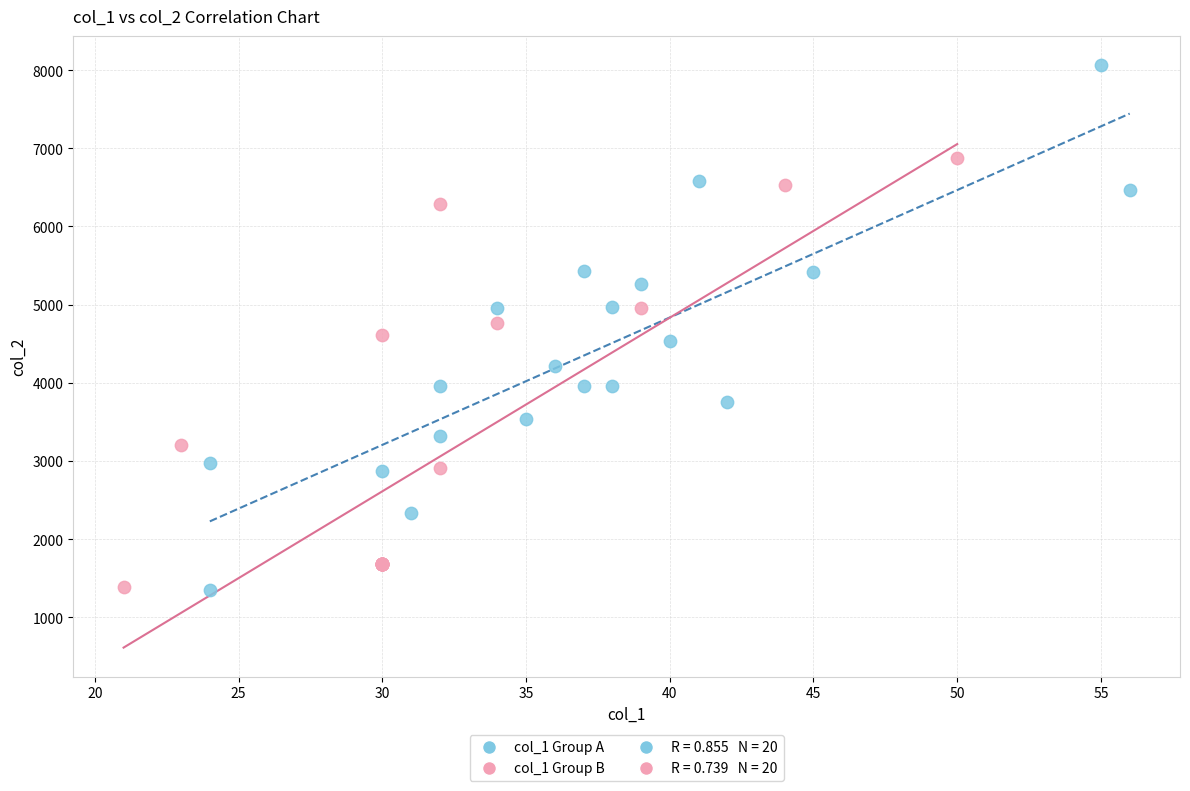

Which series reaches the maximum Y coordinate?

col_1 Group A